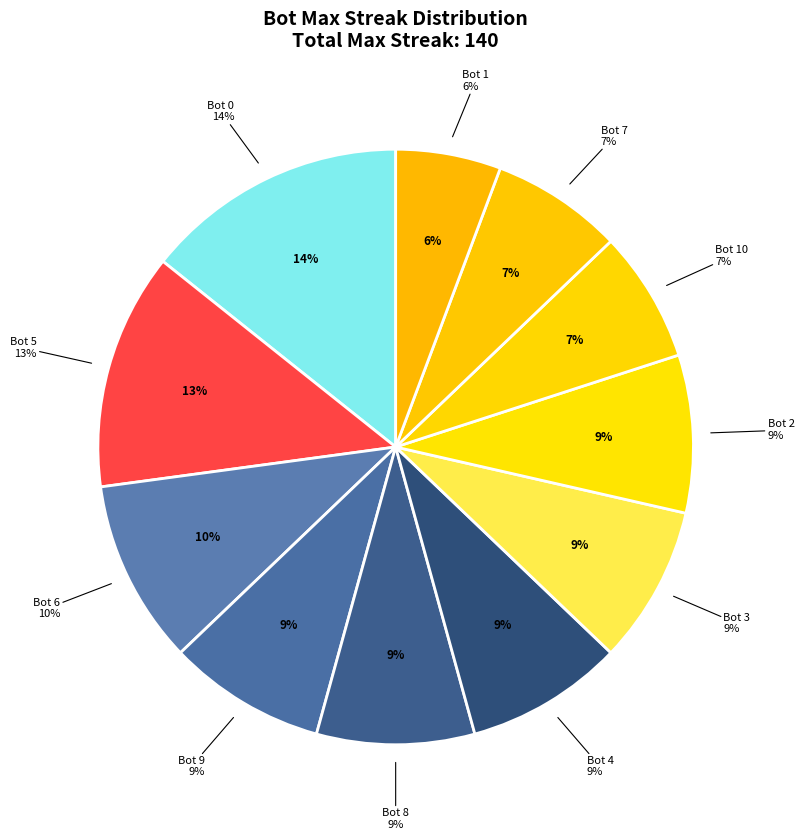

Is it true that Bot 7 is 1% of the pie?

False